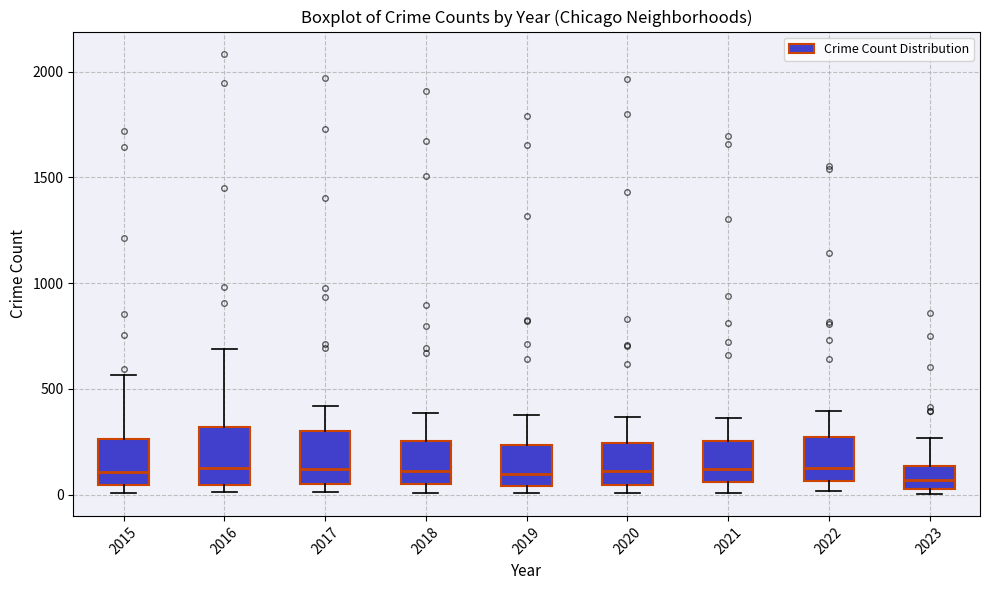

Reading left to right, transcribe this box plot: for each box, give where its median line is, the range the box spans, and where its two whiskers end, as read against the y-axis. The values are not printed on the chart, so give them approximately, as read against the axis.

2015: median 100, box 50 to 250, whiskers 0 to 550
2016: median 150, box 50 to 300, whiskers 0 to 700
2017: median 100, box 50 to 300, whiskers 0 to 400
2018: median 100, box 50 to 250, whiskers 0 to 400
2019: median 100, box 50 to 250, whiskers 0 to 400
2020: median 100, box 50 to 250, whiskers 0 to 350
2021: median 100, box 50 to 250, whiskers 0 to 350
2022: median 100, box 50 to 250, whiskers 0 to 400
2023: median 50 (inside the box), box 50 to 150, whiskers 0 to 250